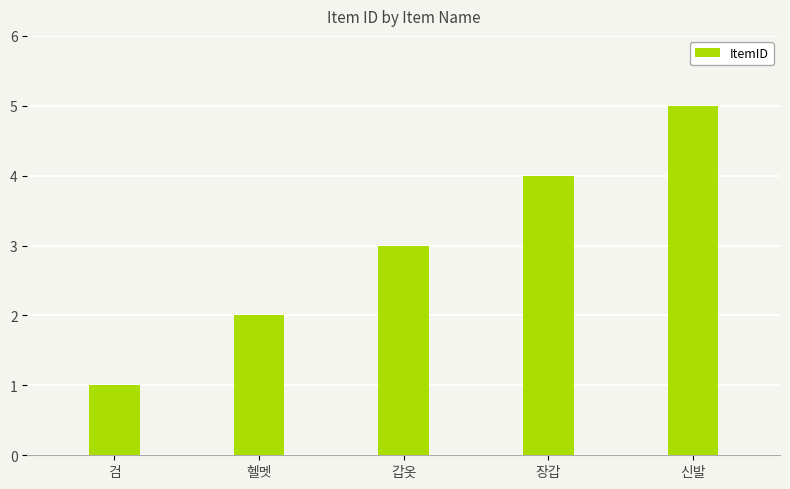

What is the change in value from 검 to 장갑?

+3